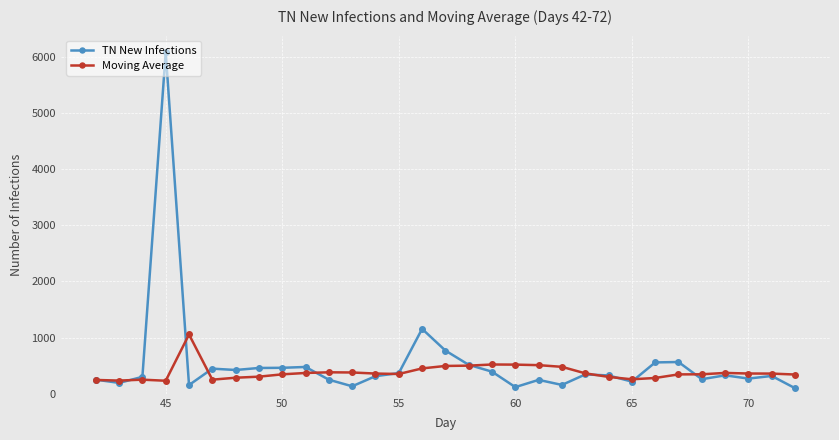

How many values in the TN New Infections series are below 327?

15